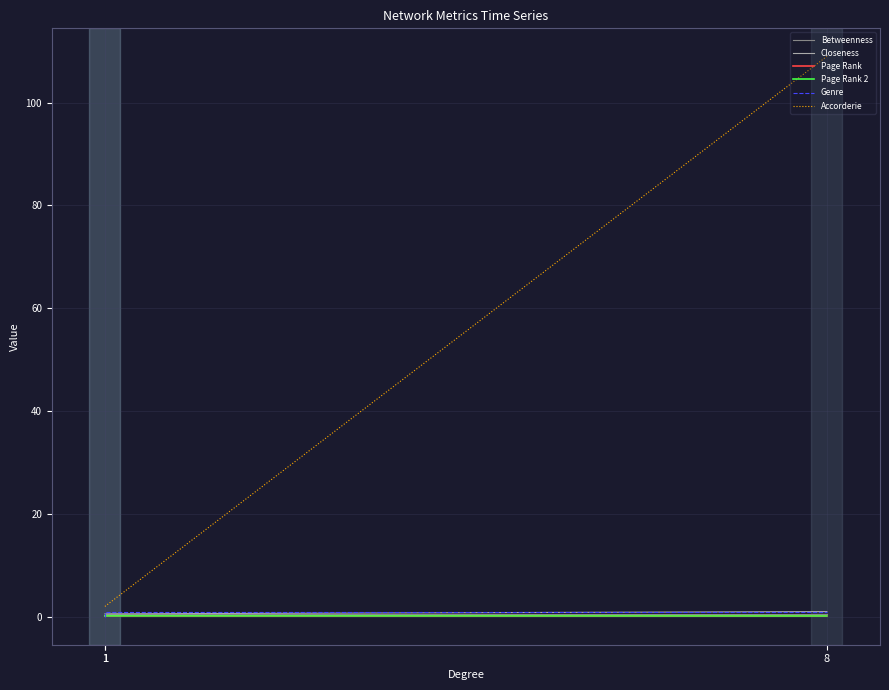

At which category is the sum across all series the highest?

8